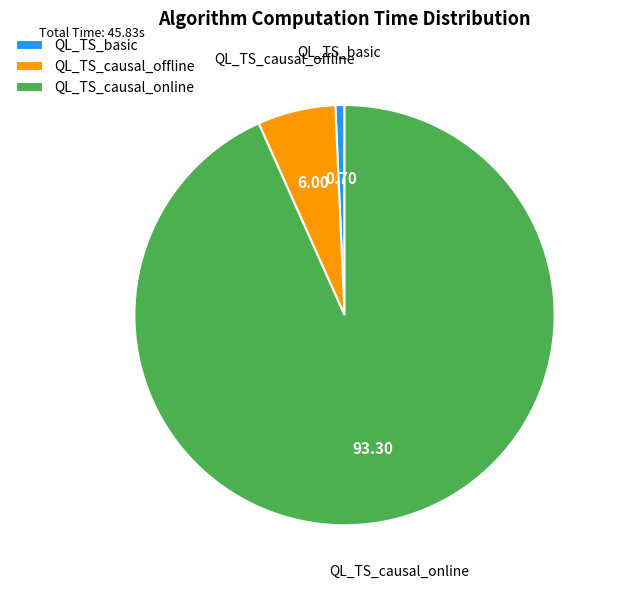

How many segments does this pie chart have?

3